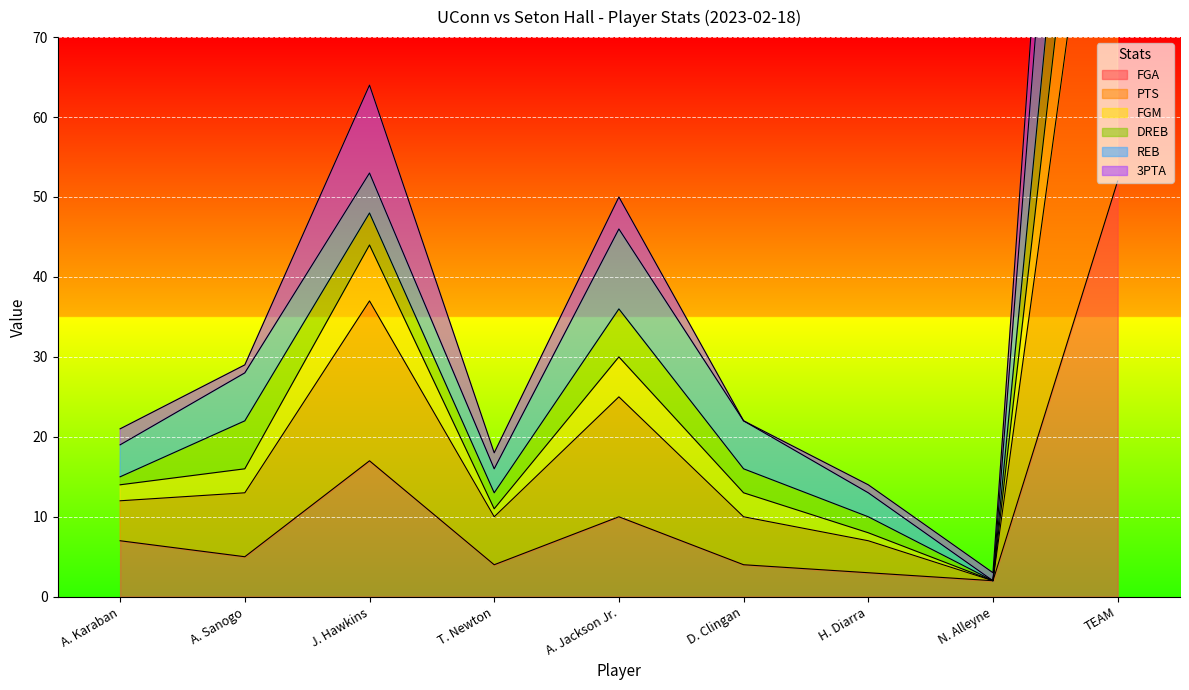

Is the value of FGM at N. Alleyne greater than the value of DREB at J. Hawkins?

No